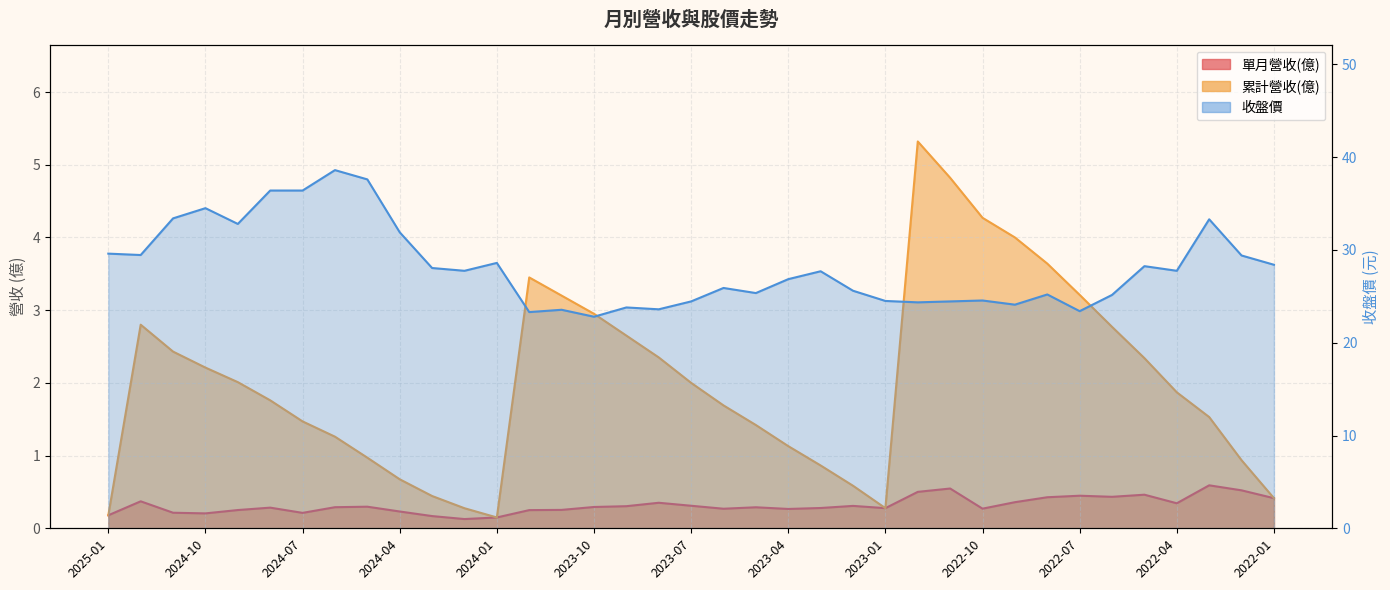

Reading right to left, list all the values displayed in this chart.

單月營收(億): 0.4	0.5	0.6	0.3	0.5	0.4	0.4	0.4	0.4	0.3	0.5	0.5	0.3	0.3	0.3	0.3	0.3	0.3	0.3	0.4	0.3	0.3	0.3	0.2	0.1	0.1	0.2	0.2	0.3	0.3	0.2	0.3	0.3	0.2	0.2	0.4	0.2
累計營收(億): 0.4	0.9	1.5	1.9	2.3	2.8	3.2	3.6	4.0	4.3	4.8	5.3	0.3	0.6	0.9	1.1	1.4	1.7	2.0	2.4	2.6	3.0	3.2	3.5	0.1	0.3	0.4	0.7	1.0	1.3	1.5	1.8	2.0	2.2	2.4	2.8	0.2
收盤價: 28.4	29.4	33.3	27.8	28.2	25.1	23.4	25.2	24.1	24.6	24.4	24.4	24.5	25.6	27.7	26.9	25.4	25.9	24.4	23.6	23.8	22.8	23.6	23.3	28.6	27.8	28.1	31.9	37.6	38.6	36.4	36.4	32.8	34.5	33.4	29.4	29.6